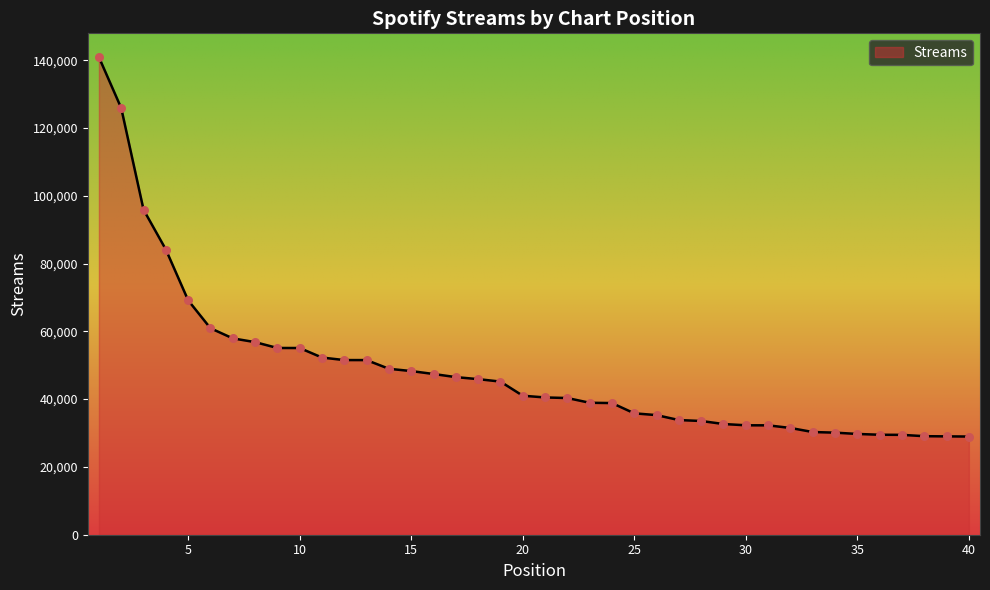

What is the smallest value displayed?

28968